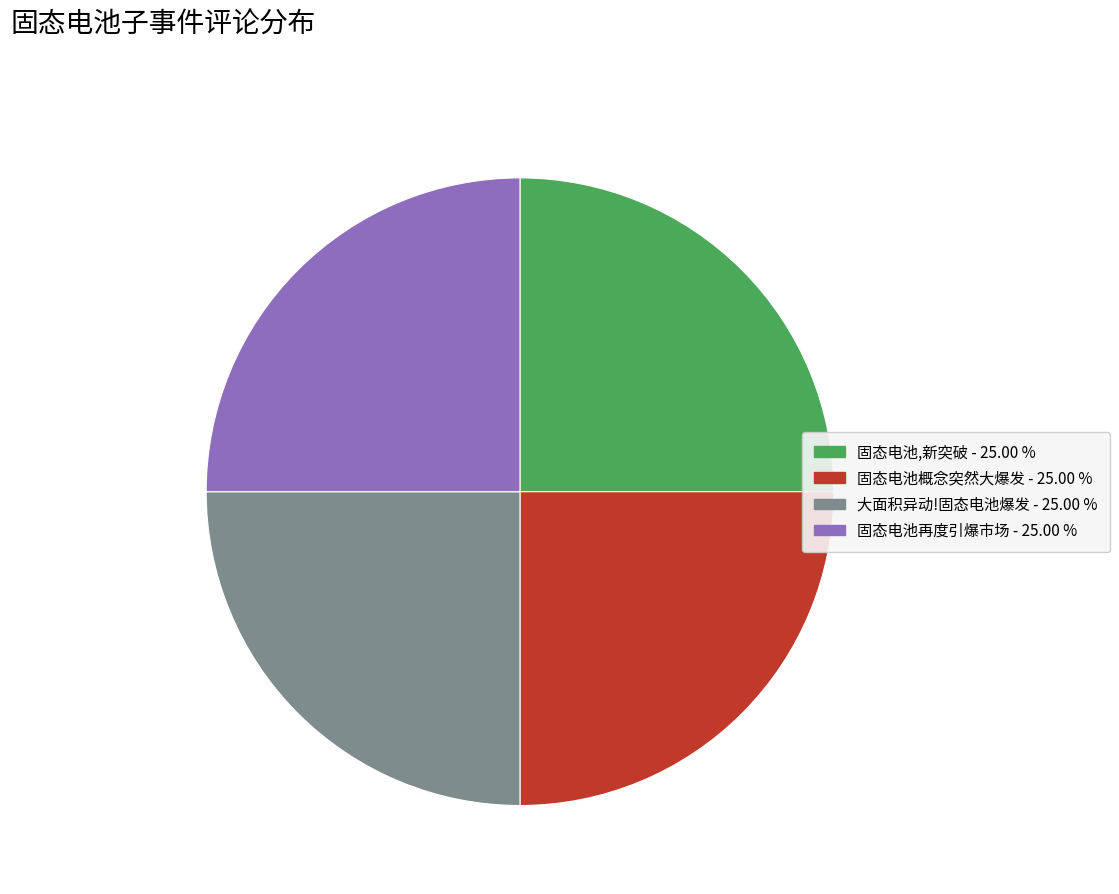

Does any single category account for the majority?

No